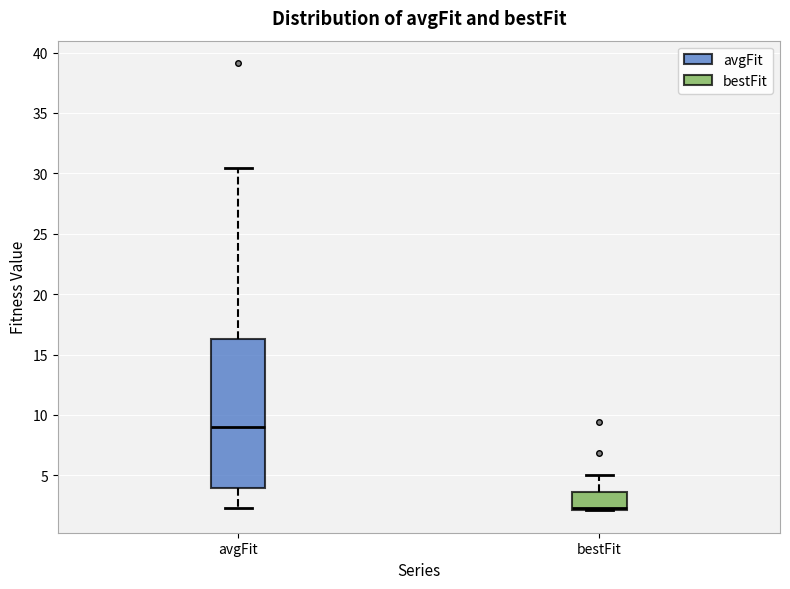

Reading left to right, transcribe this box plot: for each box, give where its median line is, the range the box spans, and where its two whiskers end, as read against the y-axis. The values are not printed on the chart, so give them approximately, as read against the axis.

avgFit: median 9.0, box 4.0 to 16.5, whiskers 2.5 to 30.5
bestFit: median 2.5, box 2.0 to 3.5, whiskers 2.0 to 5.0